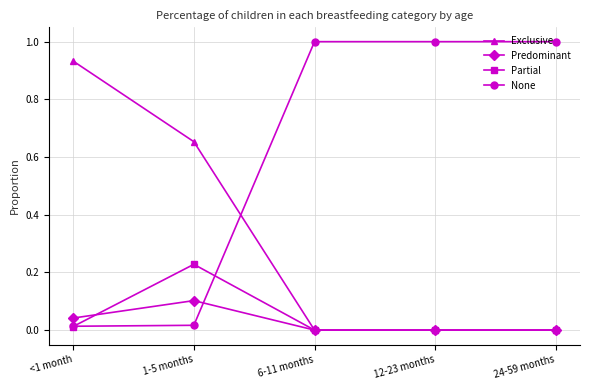

How many series are shown in this chart?

4